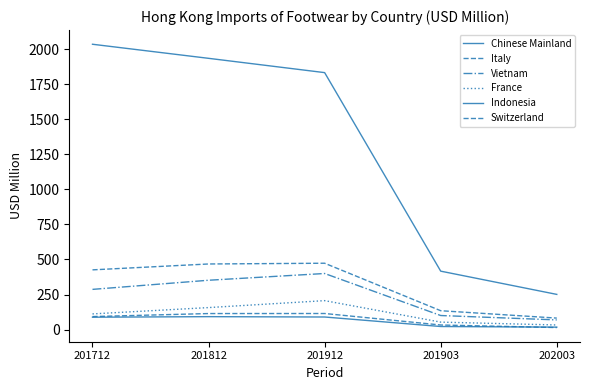

What is the total value across all series at 201903?

760.6